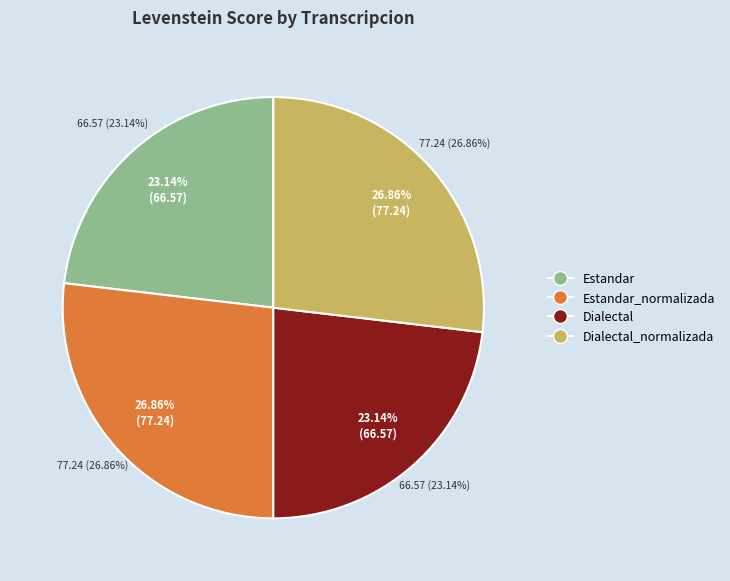

Does Dialectal represent more than half of the total?

No